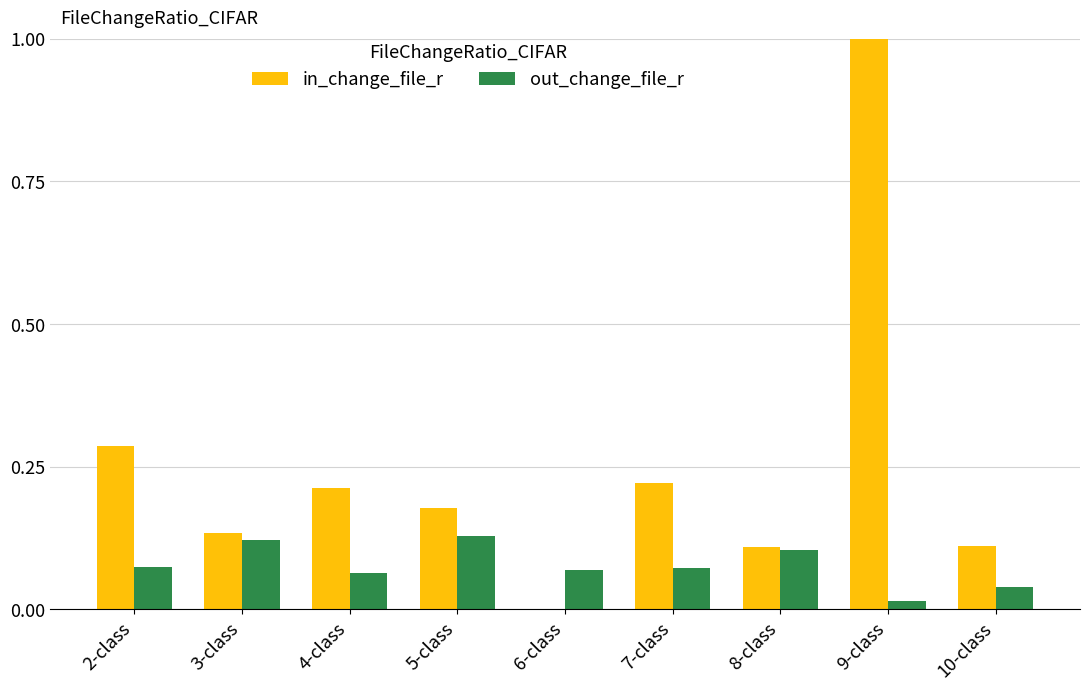

At which label is out_change_file_r closest to 0?

9-class